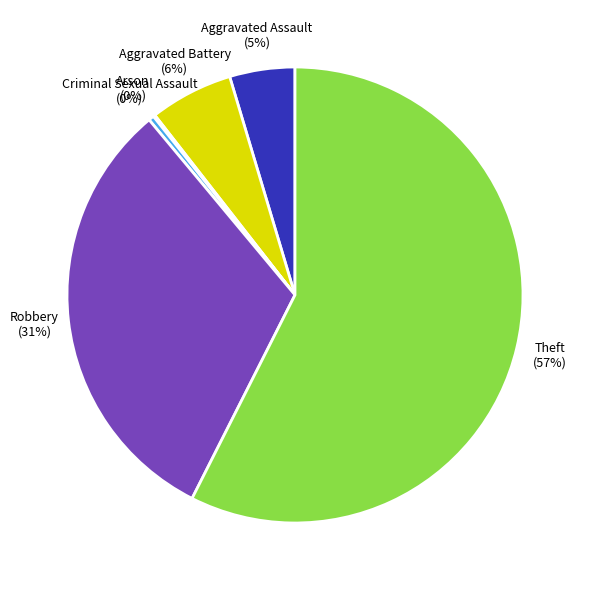

Which has a higher value, Theft or Criminal Sexual Assault?

Theft